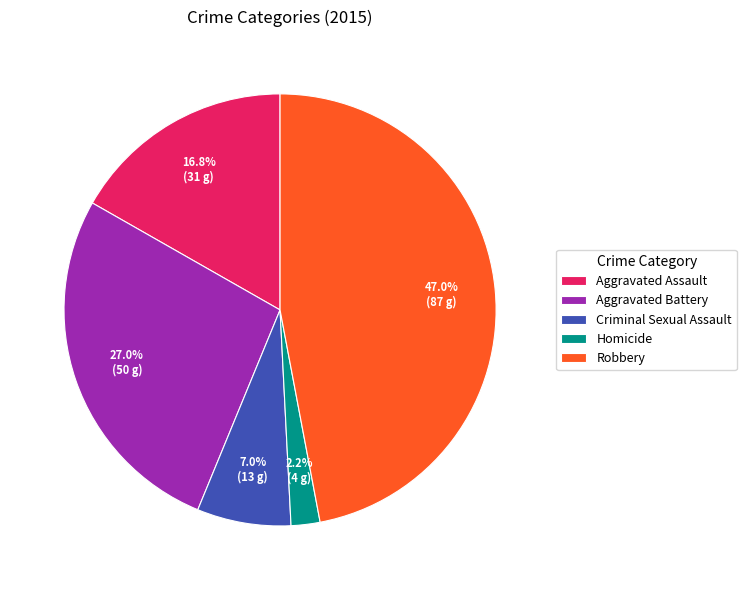

Rank the categories by value from highest to lowest.

Robbery, Aggravated Battery, Aggravated Assault, Criminal Sexual Assault, Homicide